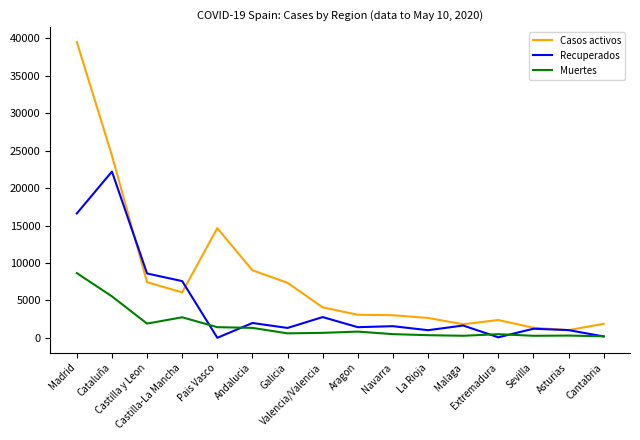

What is the total value across all series at La Rioja?

4008